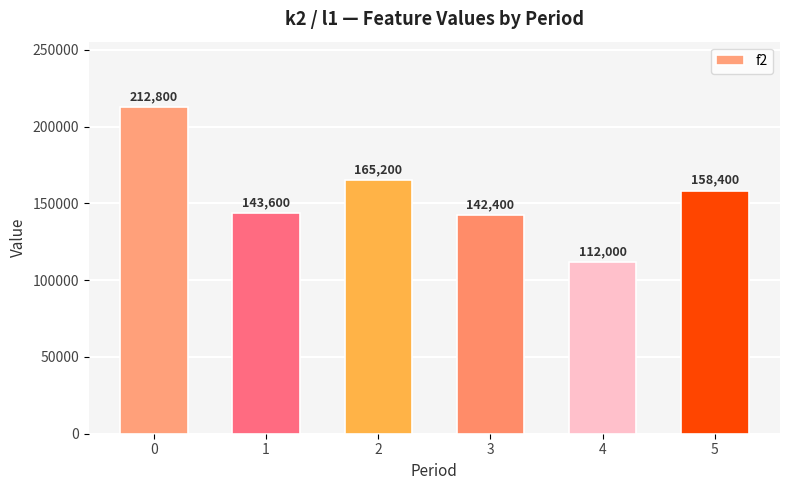

How many categories are shown in the chart?

6